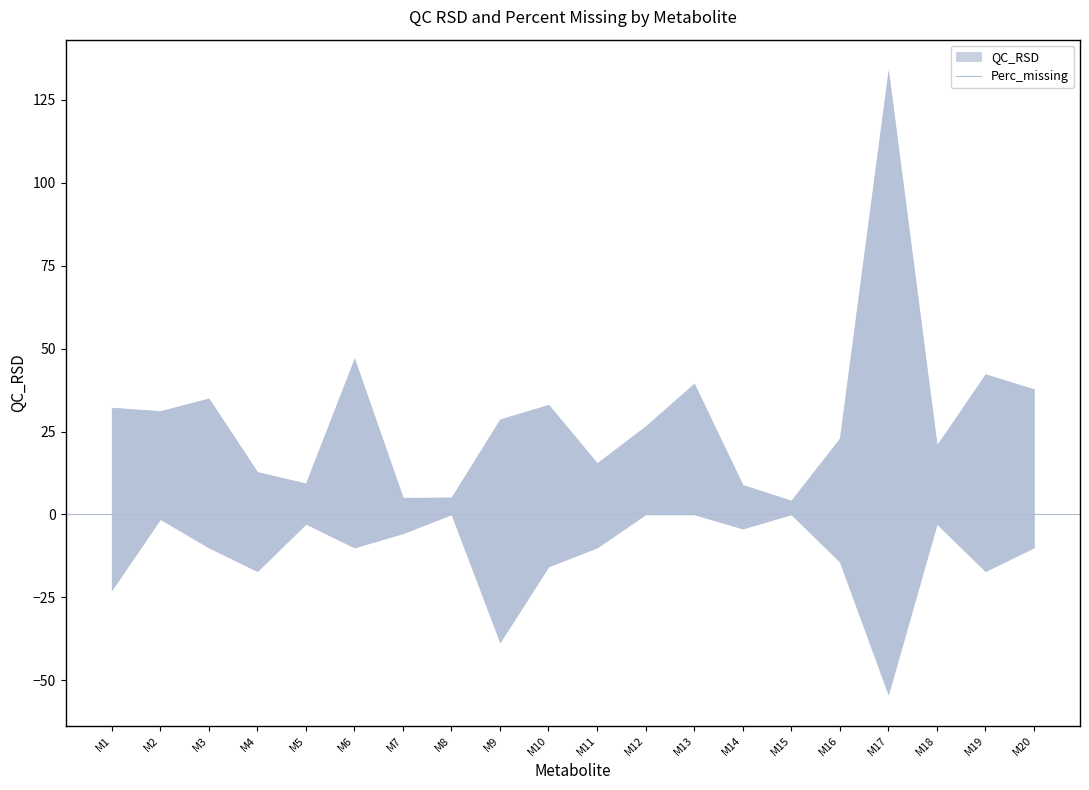

At which category does the chart reach its minimum across all series?

M8